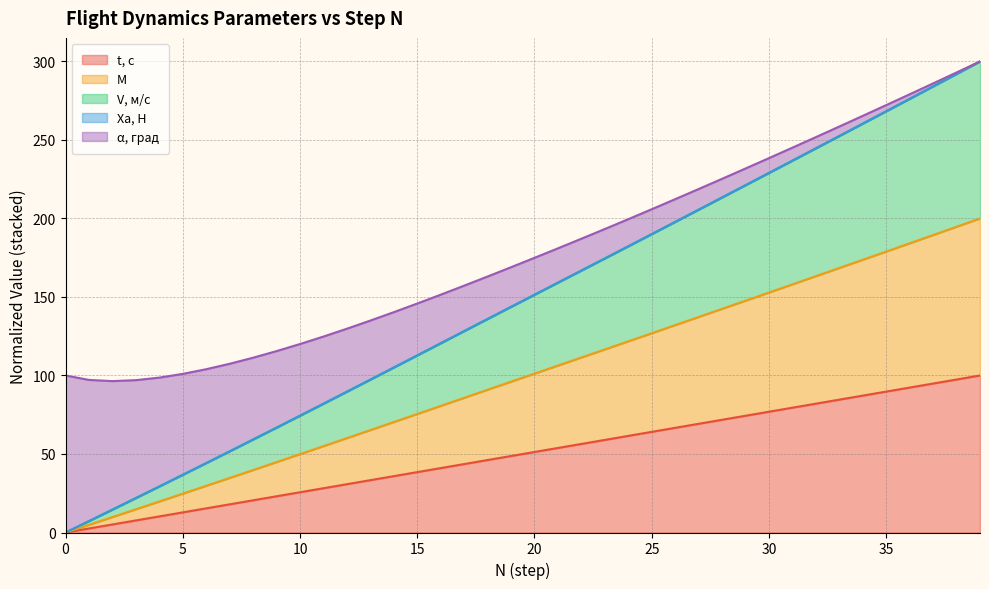

What is the maximum value for t, с?

100.0